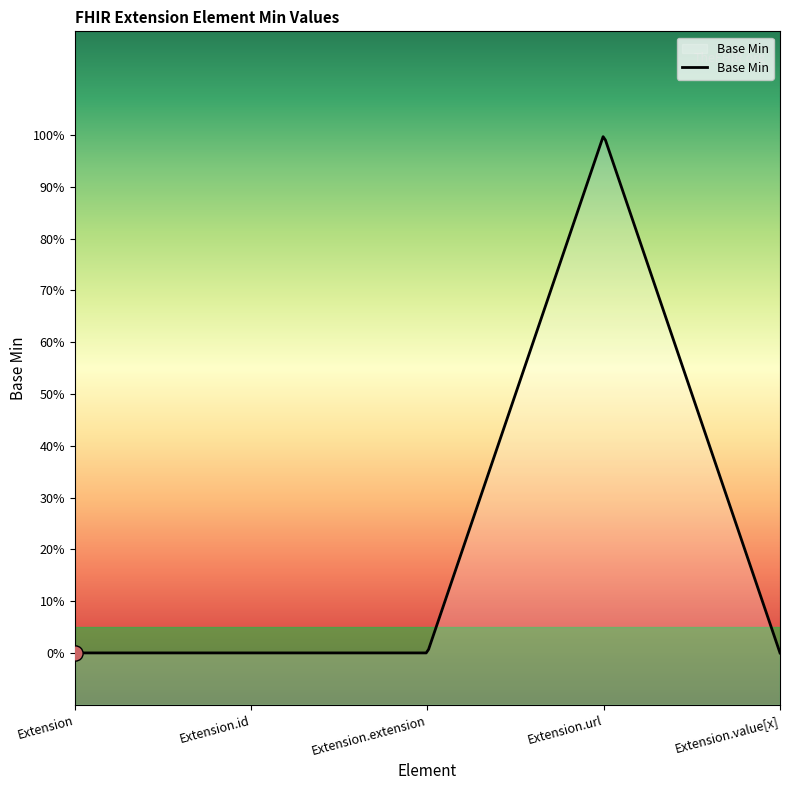

Between Extension.value[x] and Extension.url, which is larger?

Extension.url